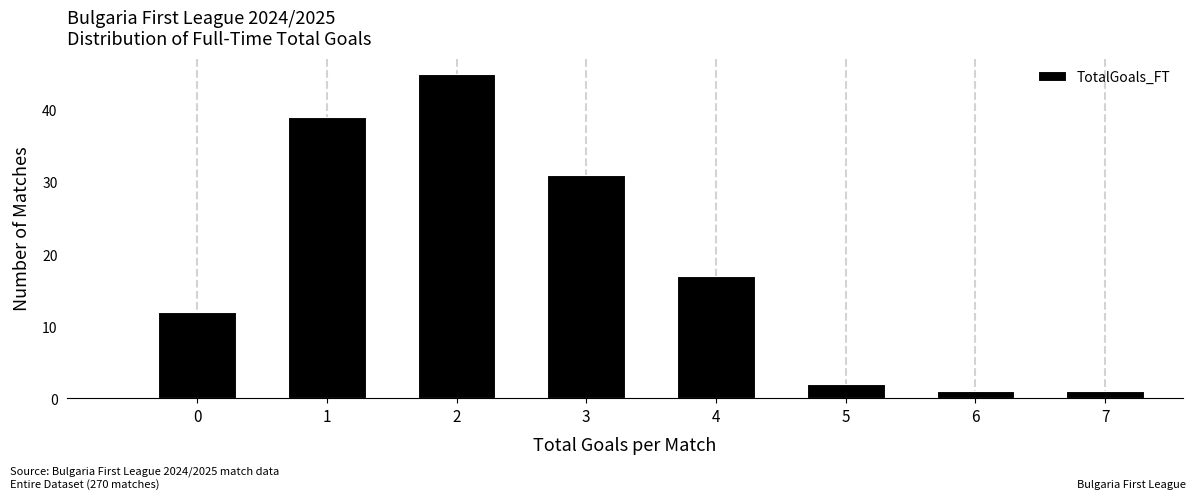

Reading left to right, what are all the values shown in this chart?

0=12	1=39	2=45	3=31	4=17	5=2	6=1	7=1